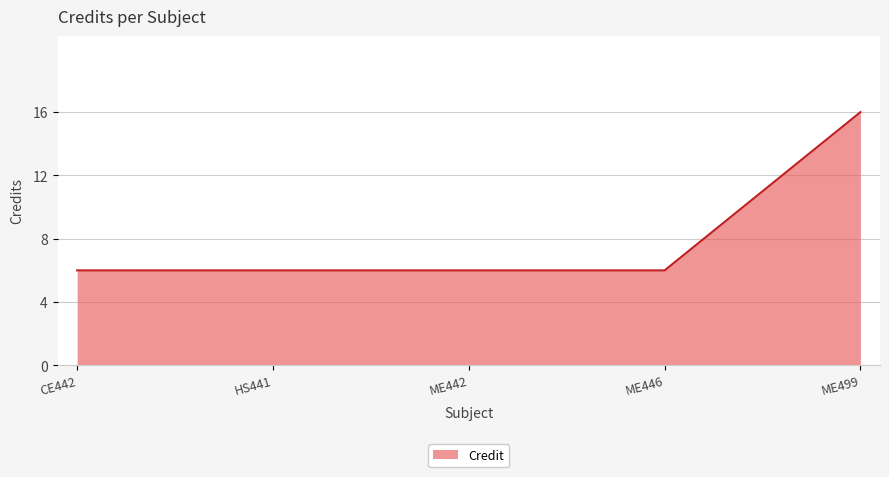

What position from the left is CE442?

1